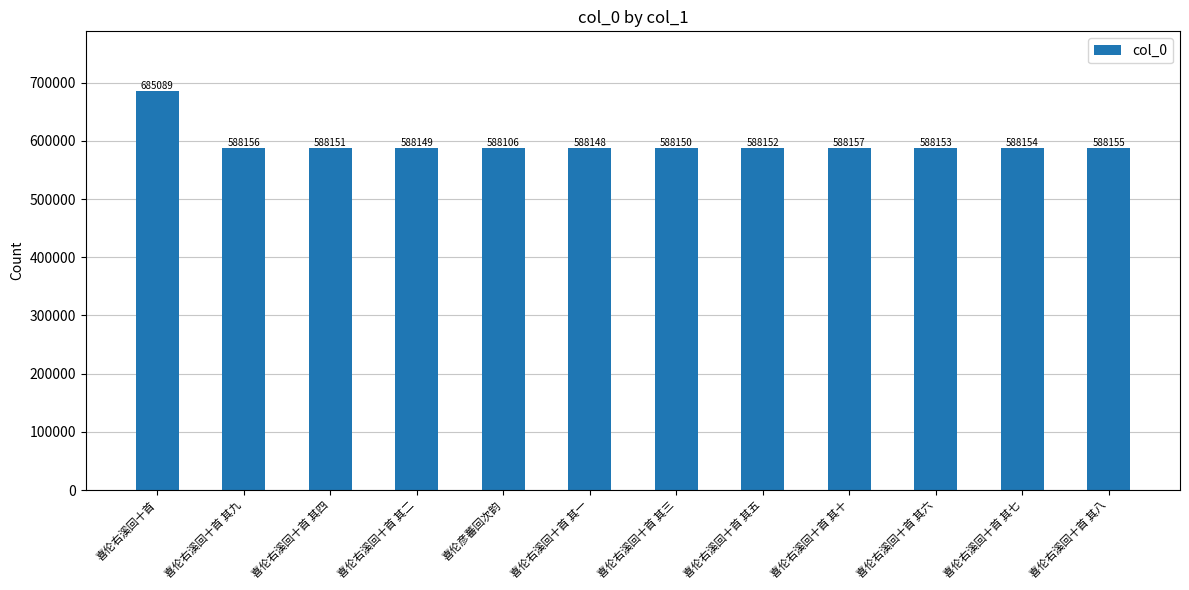

What is the value of the 4th bar from the left?

588149